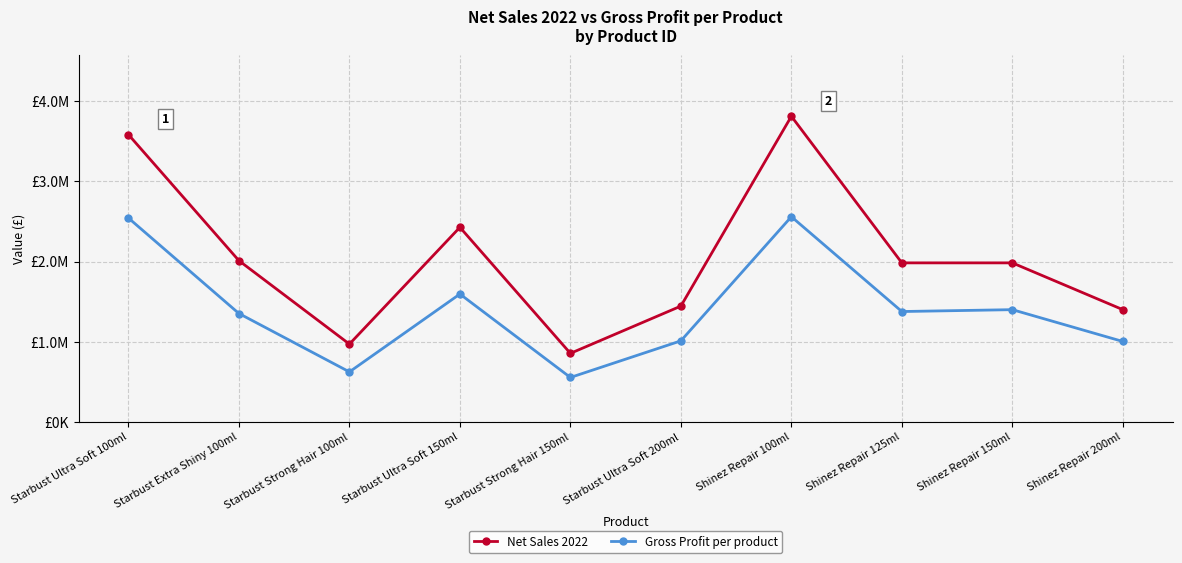

What are all the series names shown in the legend?

Net Sales 2022, Gross Profit per product